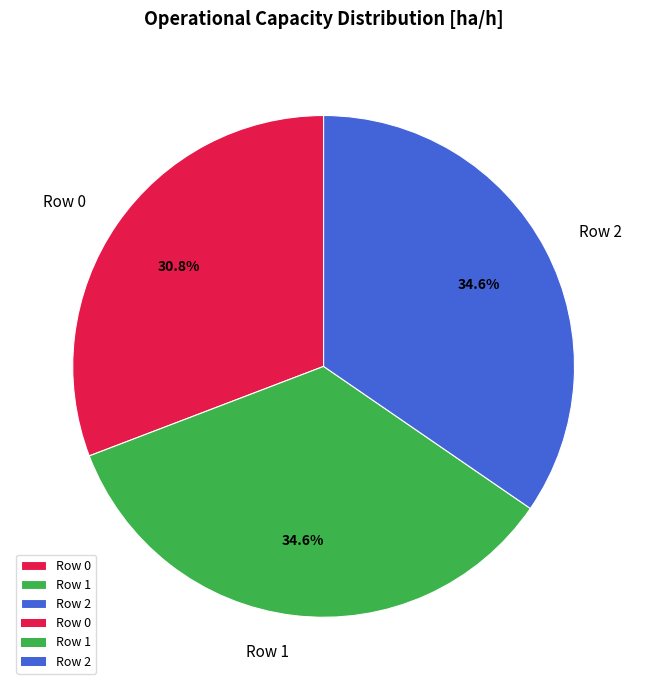

To the nearest percent, what is the combined percentage of Row 2 and Row 0?

65%